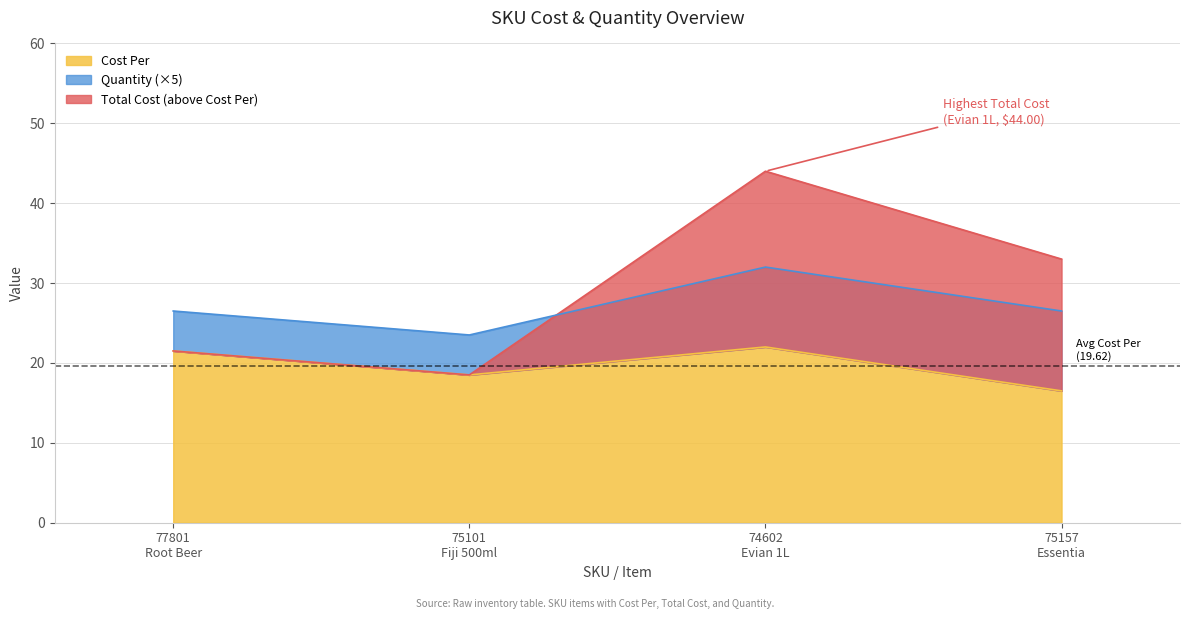

The value of Total Cost at 75101
Fiji 500ml is 18.5. True or false?

True